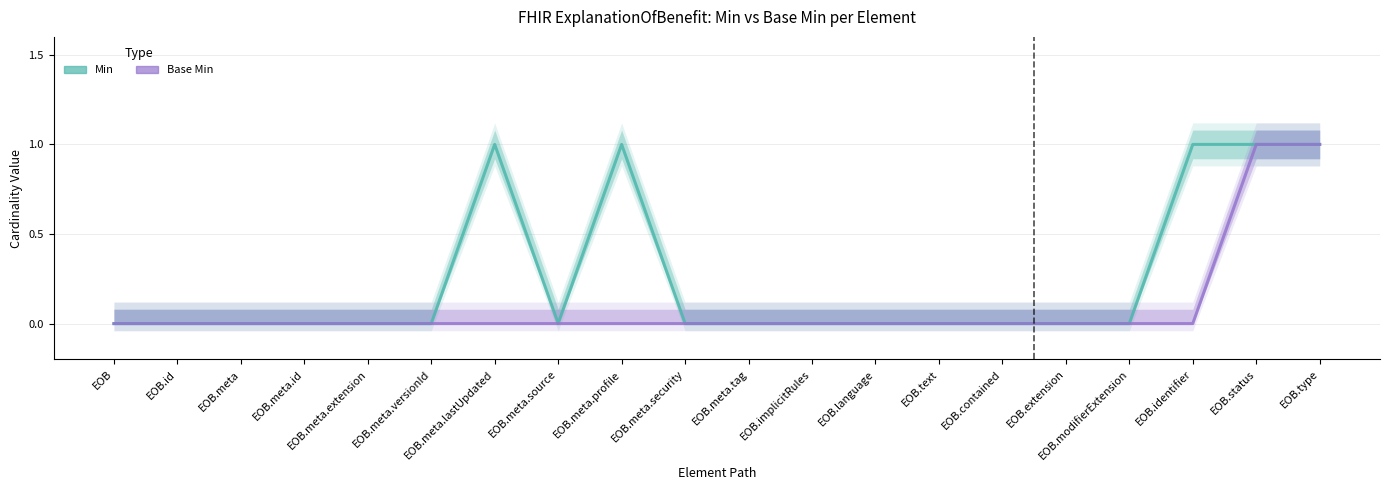

True or false: Base Min and Min intersect in this chart.

False